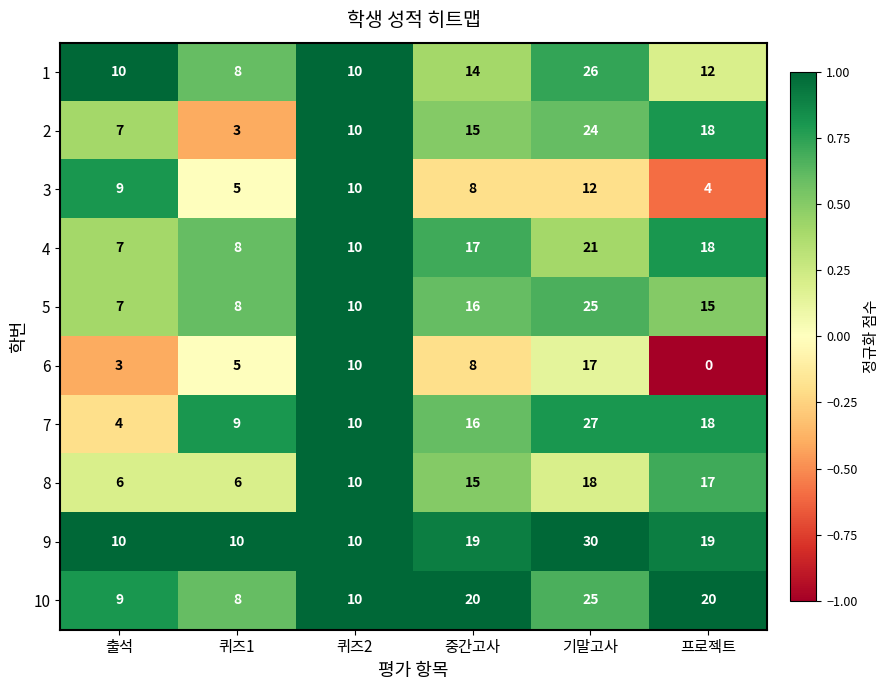

True or false: 5 has a value of 24 at 중간고사.

False